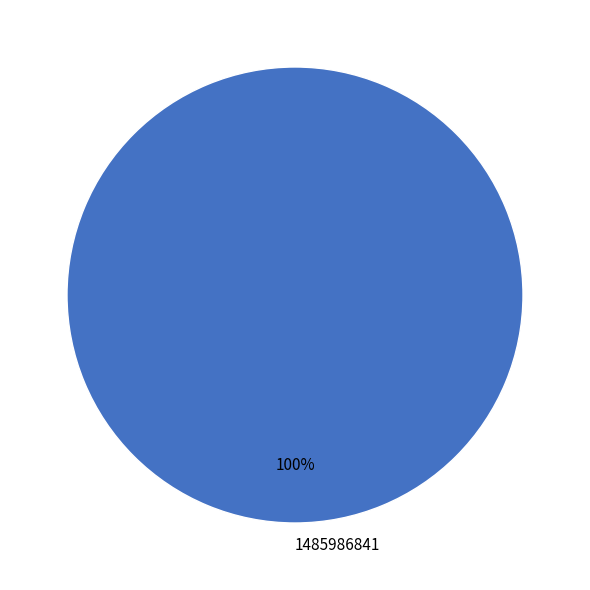

Rank the categories by value from lowest to highest.

1485986841